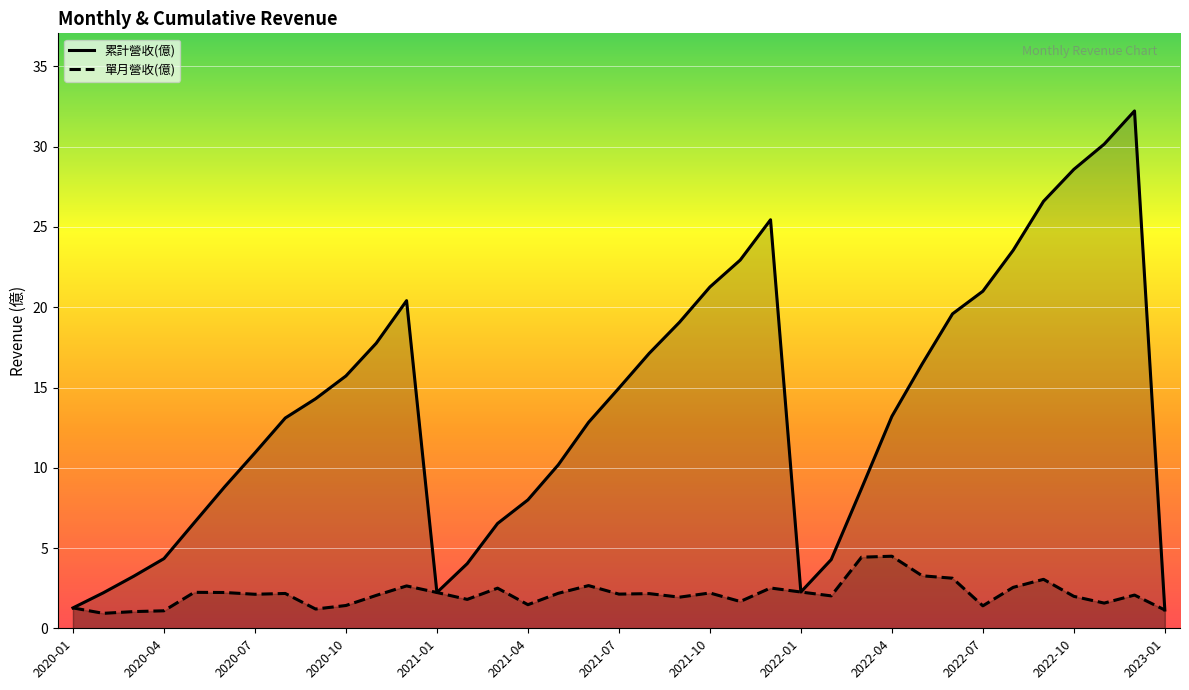

Which has a higher value, 2020-08 or 2022-10?

2022-10